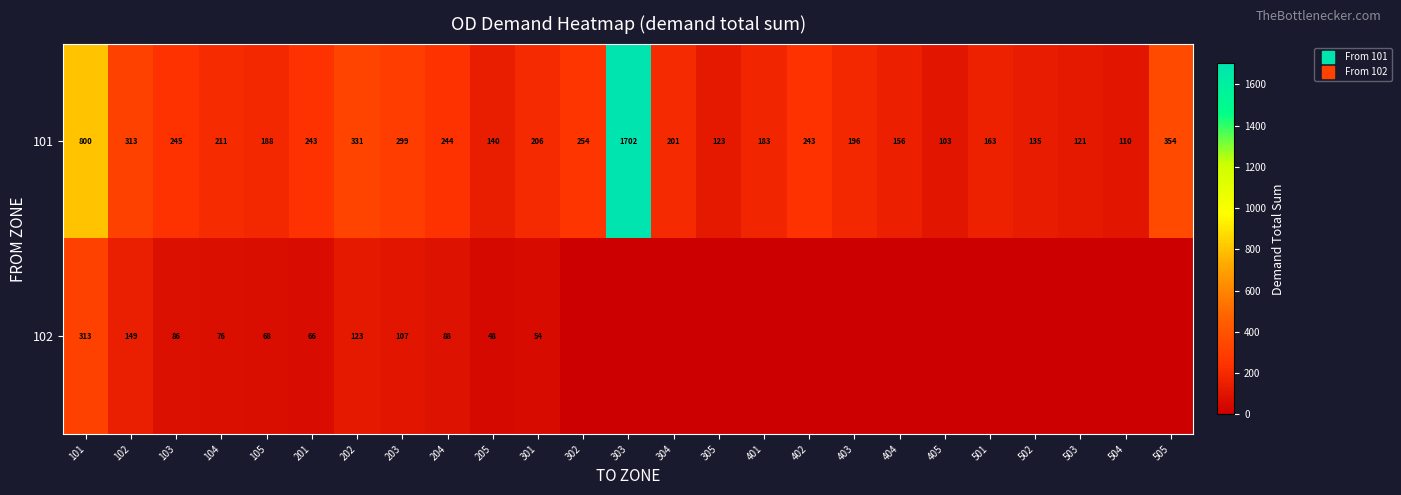

Which has a higher value, 301 or 403?

301